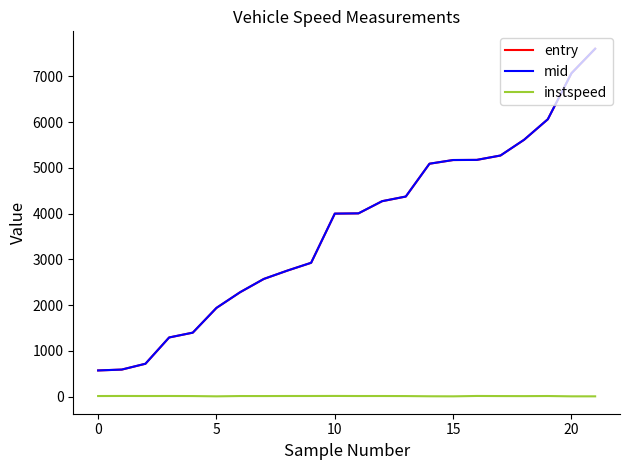

True or false: mid and entry cross at least once.

False